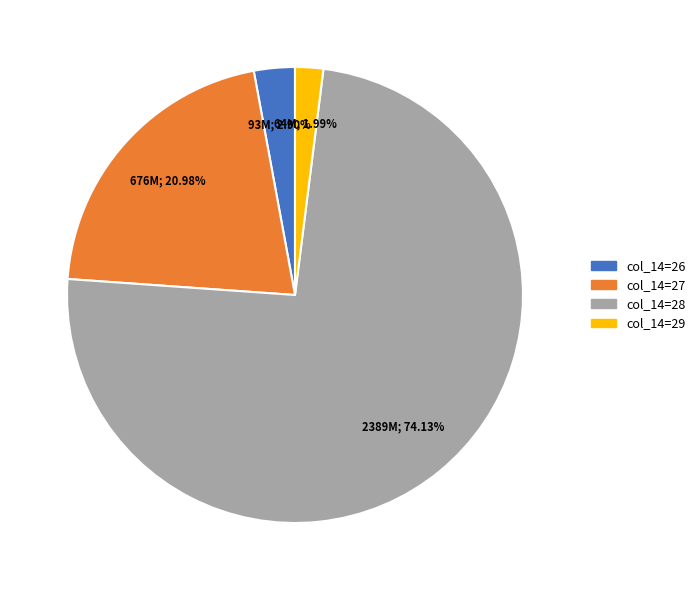

Combined, do col_14=26 and col_14=27 account for over 50%?

No